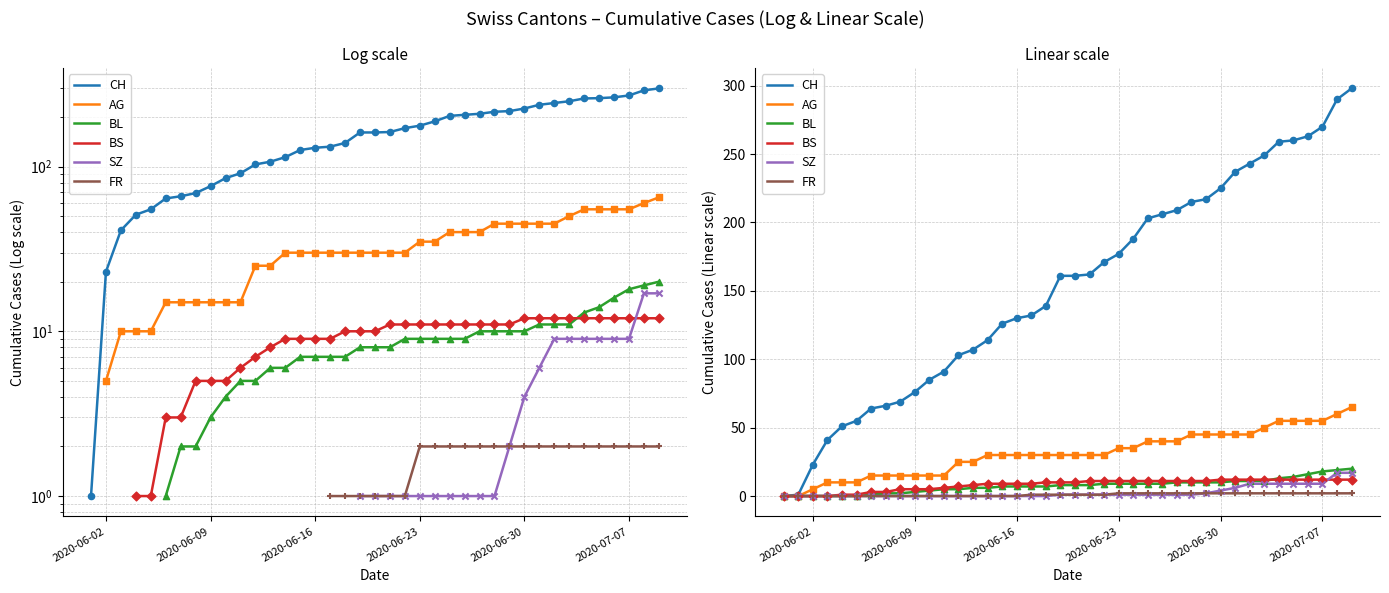

At how many categories does at least one series exceed 30?

37